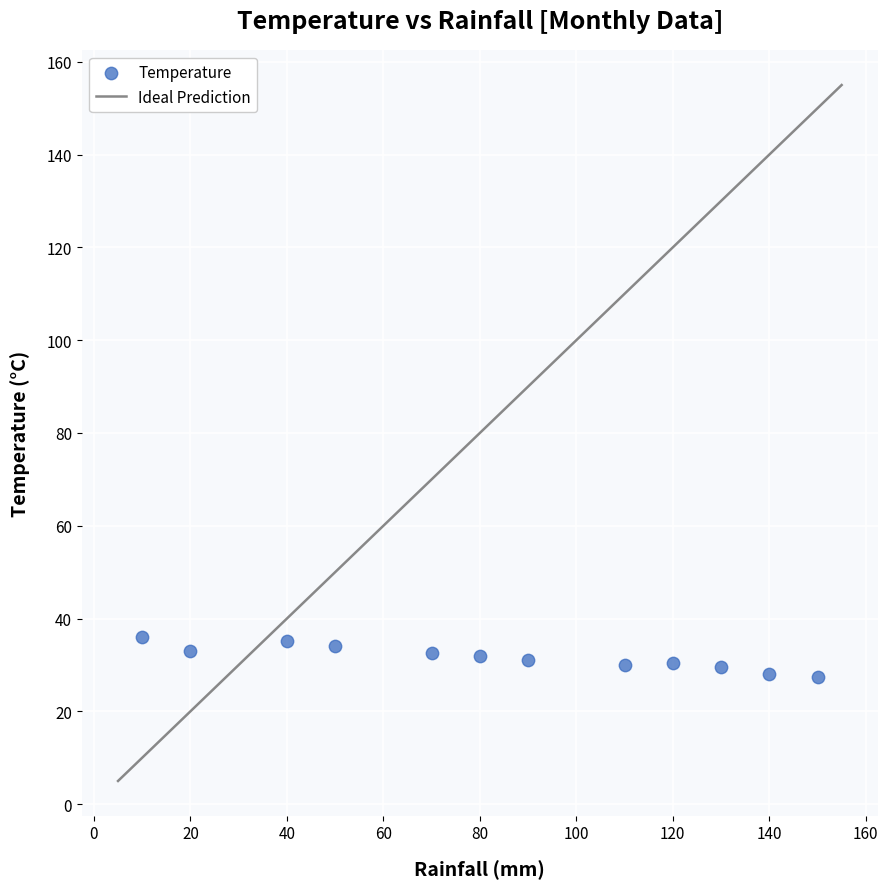

What is the average Y value?

31.6